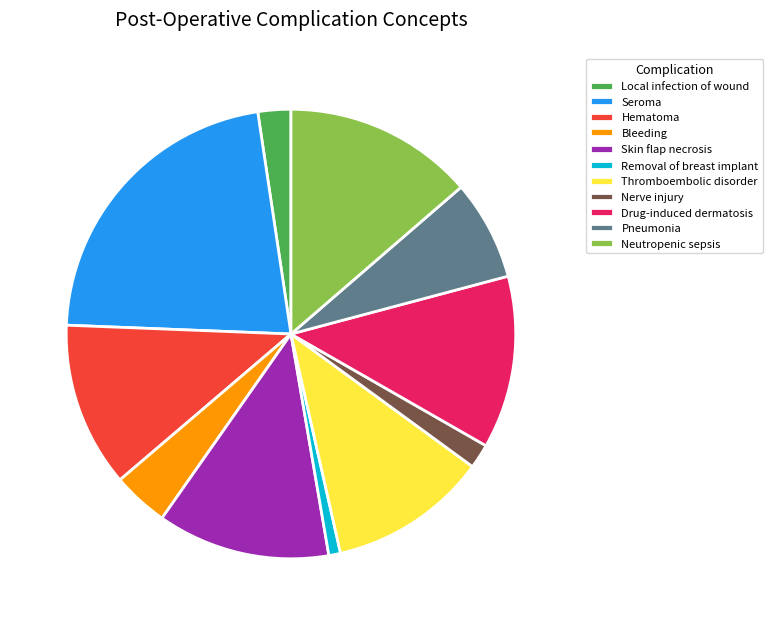

What is the smallest slice in the pie chart?

Removal of breast implant